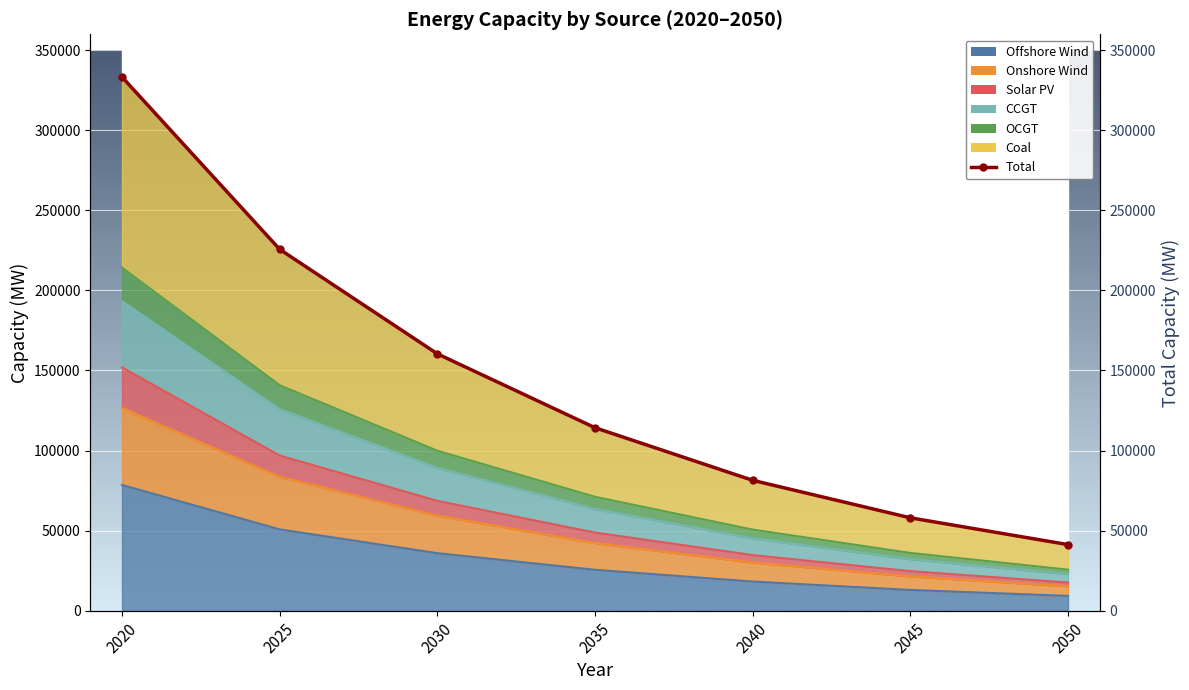

What is the approximate value at 2025?

225637.2